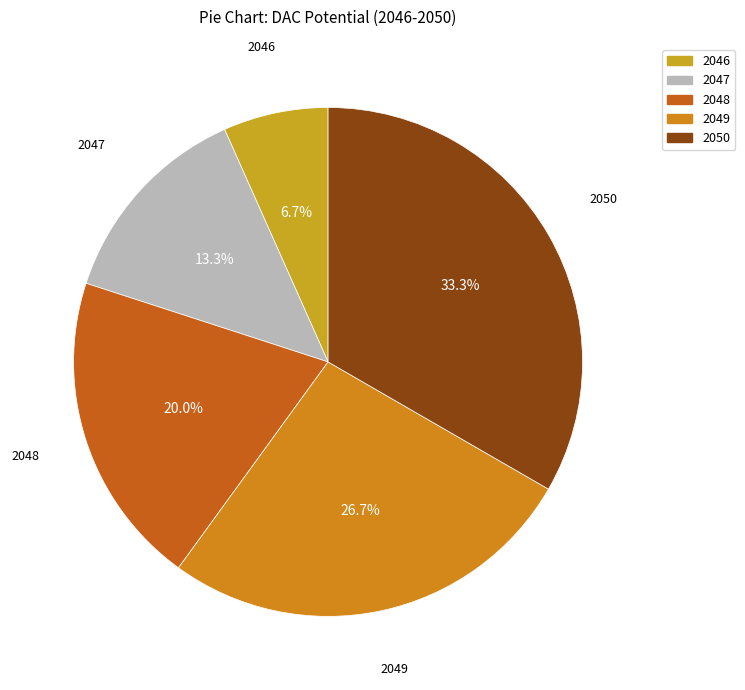

To the nearest percent, what is the combined percentage of 2050 and 2048?

53%